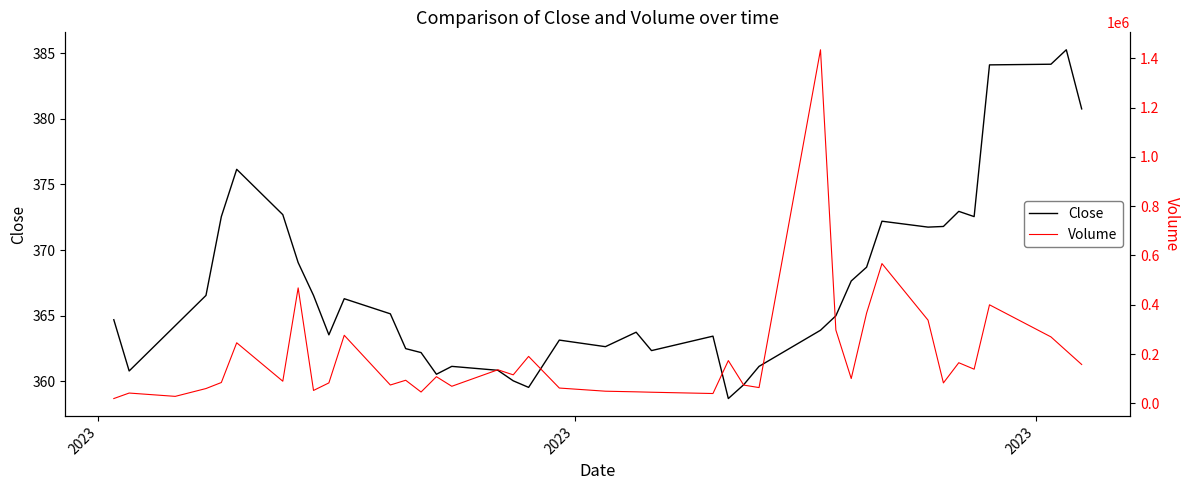

Which series has the largest total across all categories?

Volume